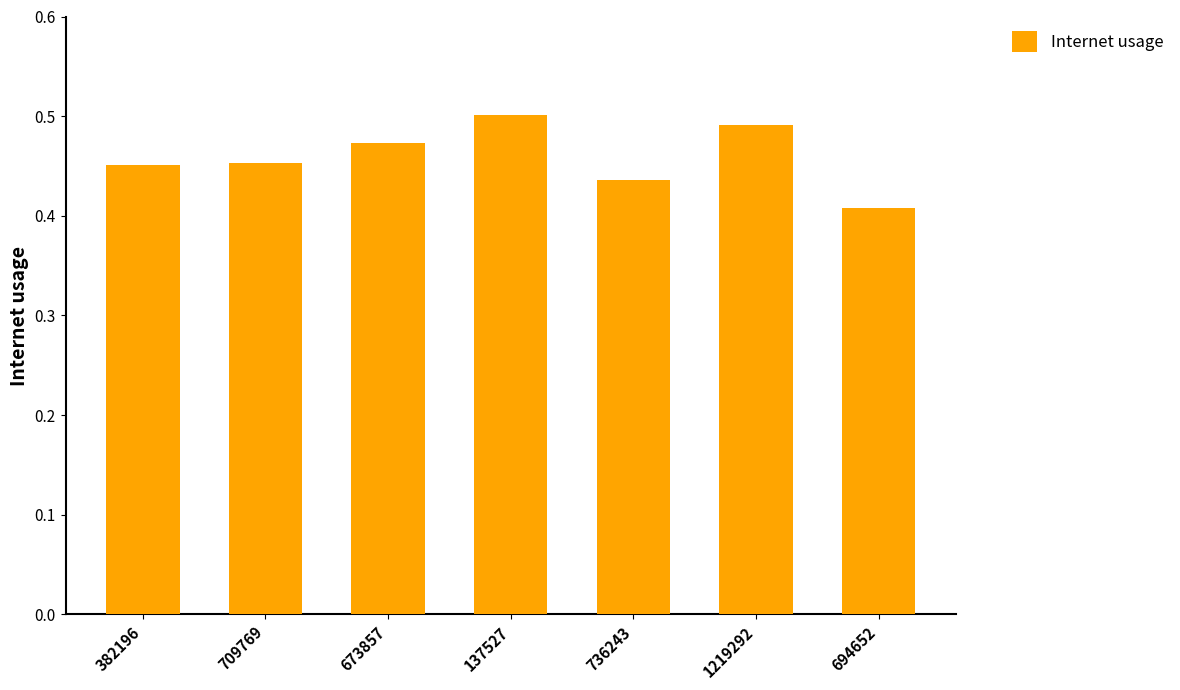

The value at 137527 is 0.5. True or false?

True